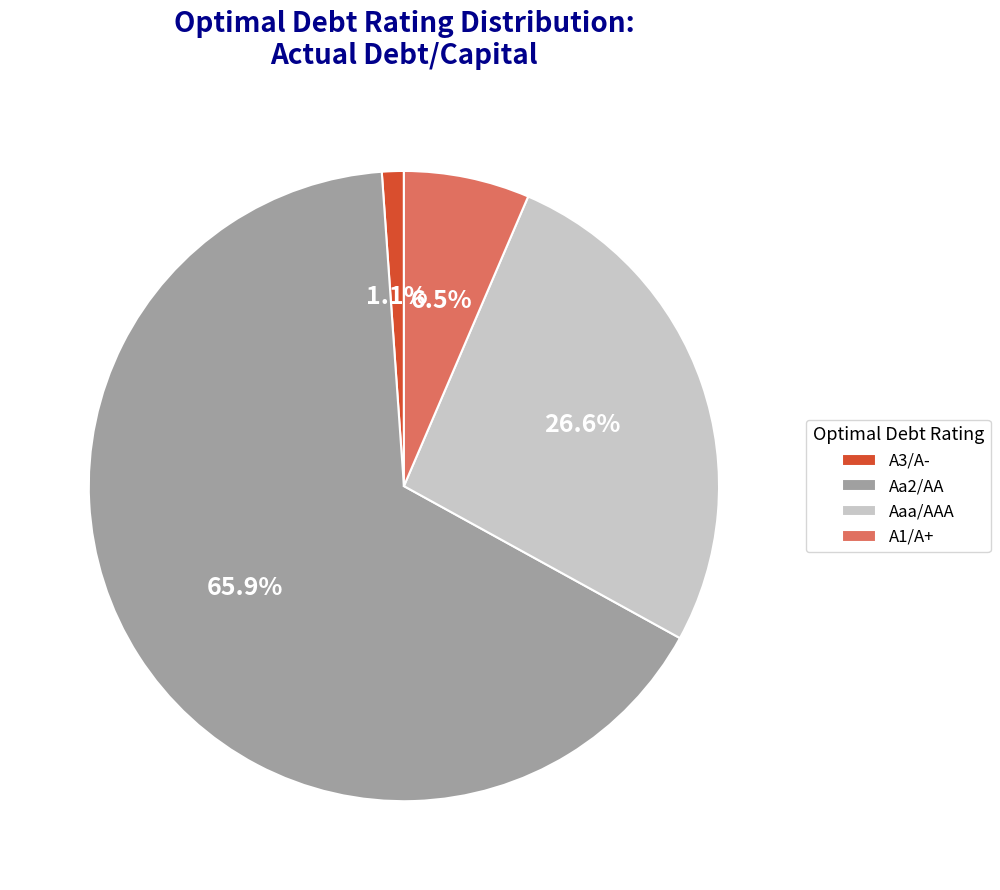

Does any single category account for the majority?

Yes